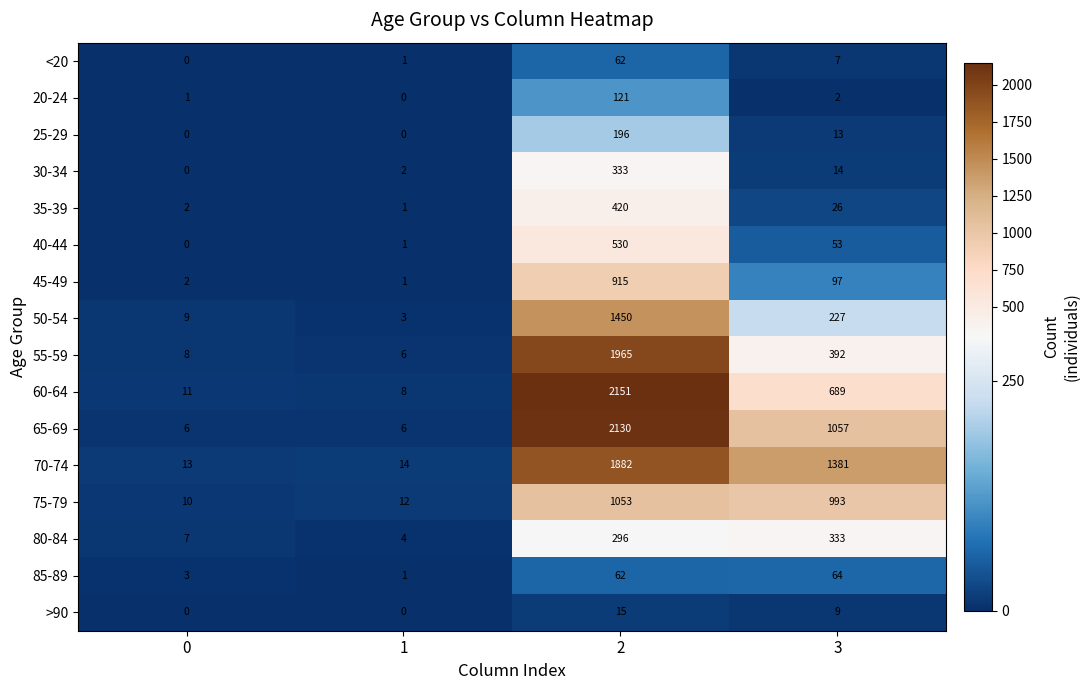

List the labels in order of 30-34 value, largest first.

2, 3, 1, 0